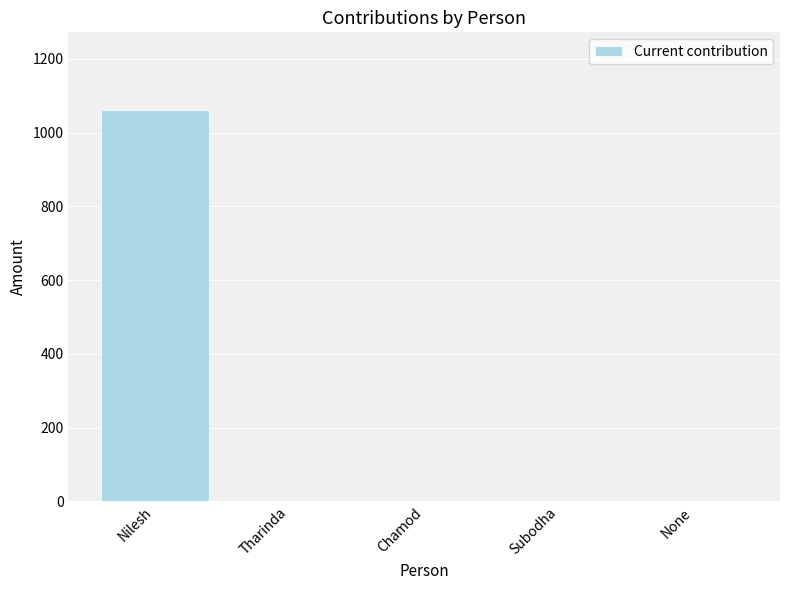

What is the greatest value displayed?

1060